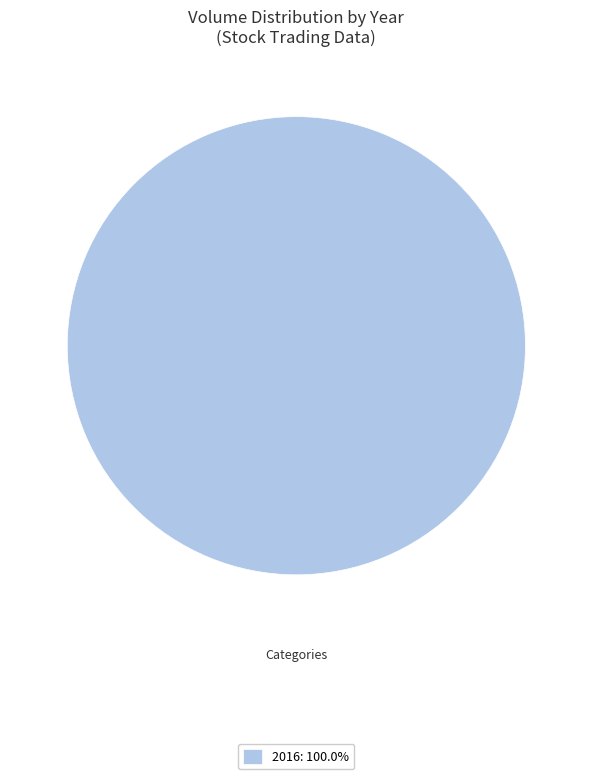

Is 2016: 100.0% the majority of the pie?

Yes